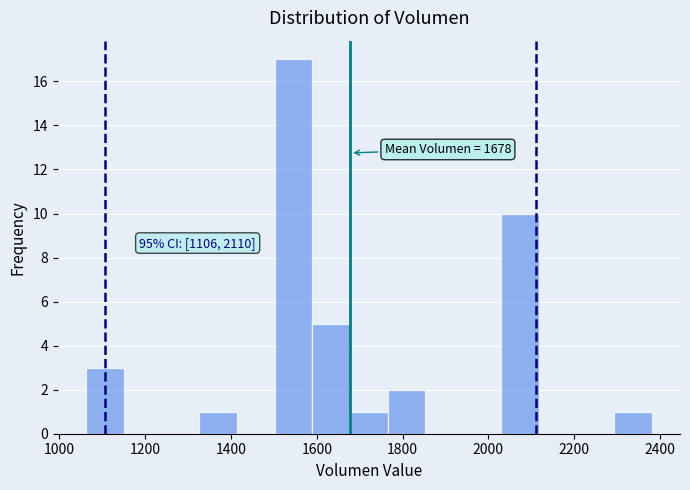

Over which range of the x-axis is the bar tallest?

1500 to 1580